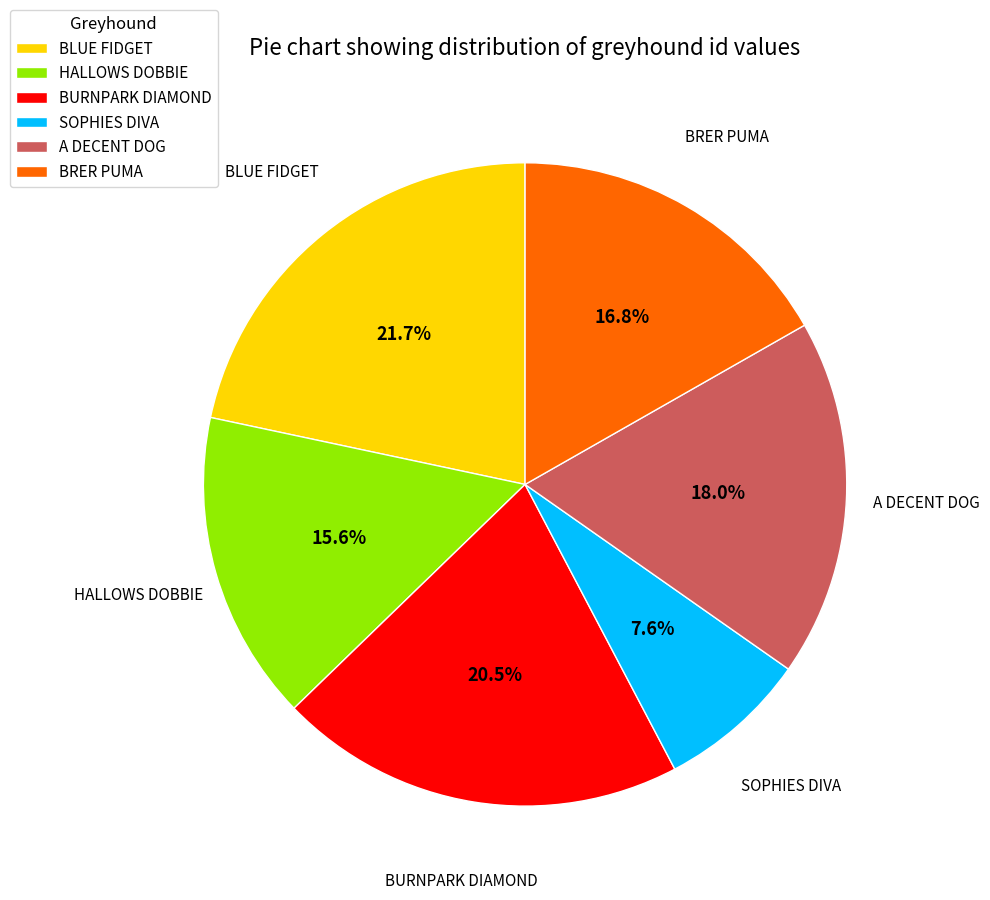

Is there any slice that represents more than half of the pie?

No